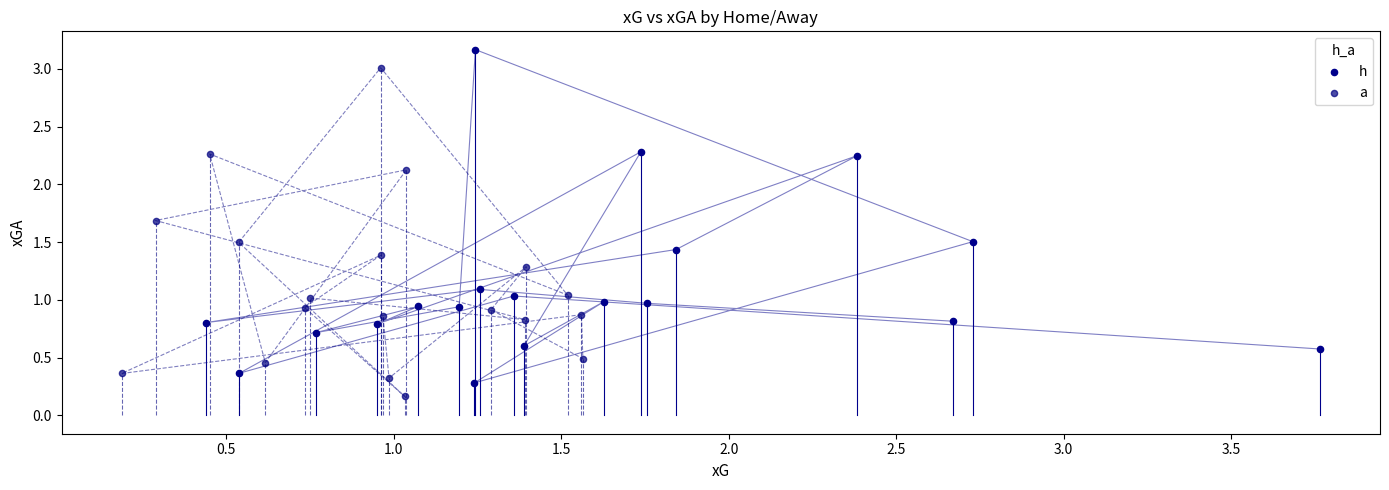

What are all the series names shown in the legend?

h, a